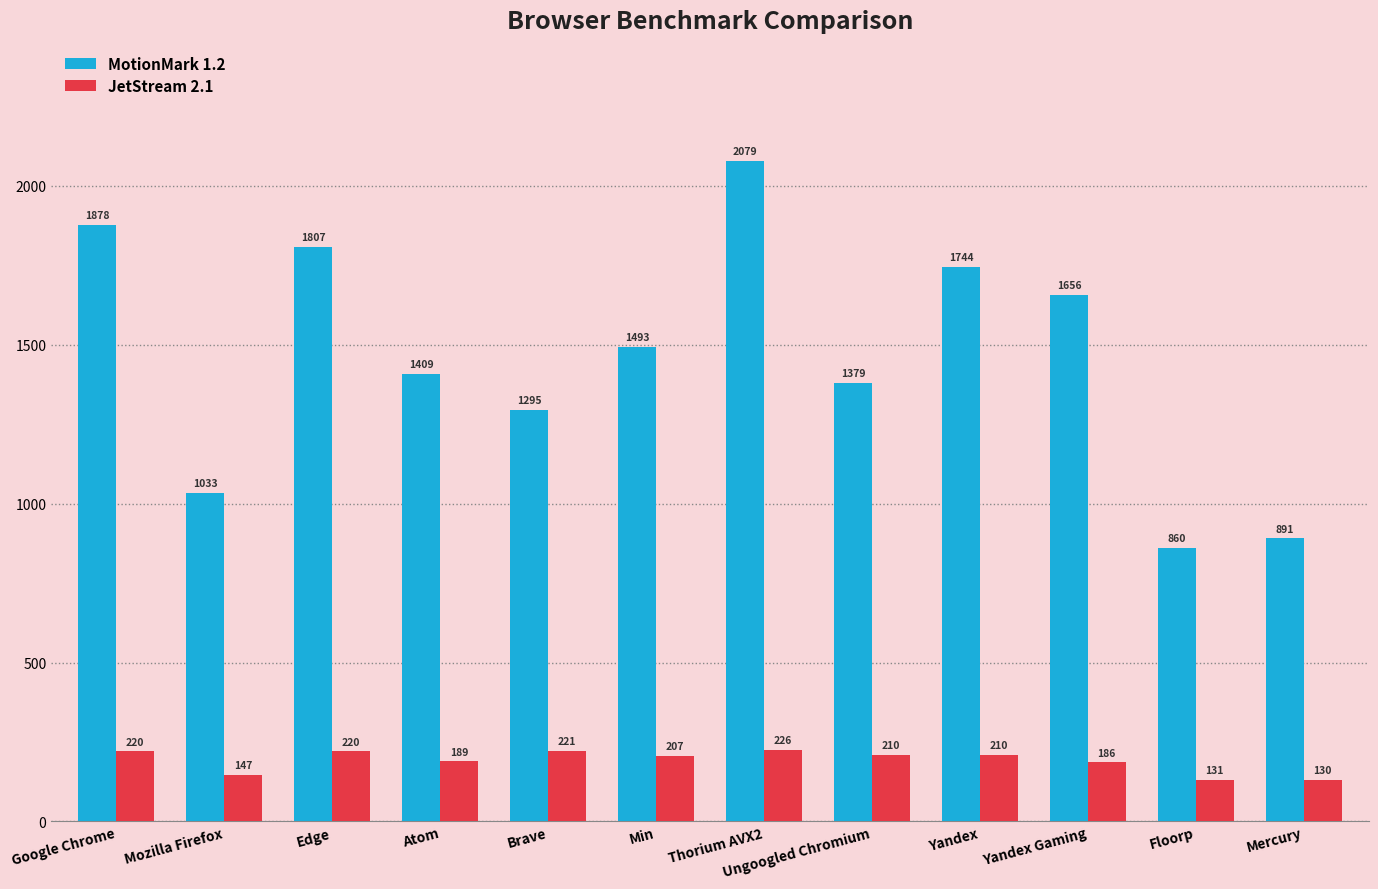

What is the value of the MotionMark 1.2 bar at the 8th from the left?

1379